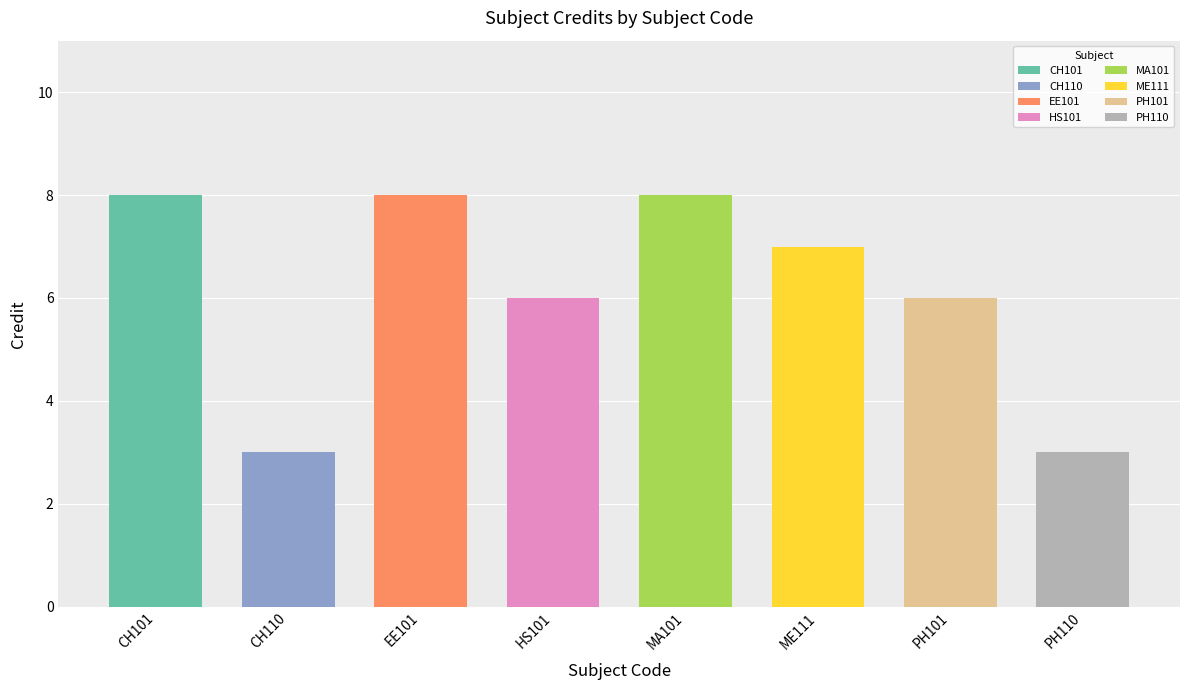

What is the change in value from CH101 to ME111?

-1